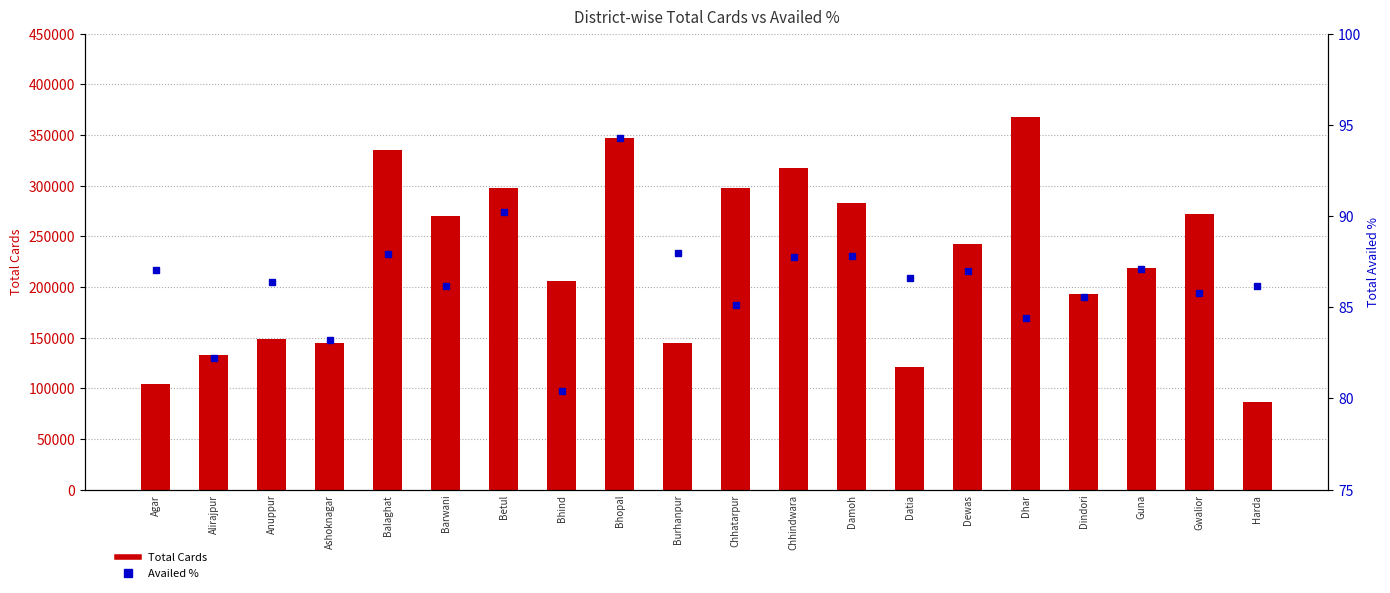

What is the difference between the maximum and minimum values in the Total Cards series?

281098.0